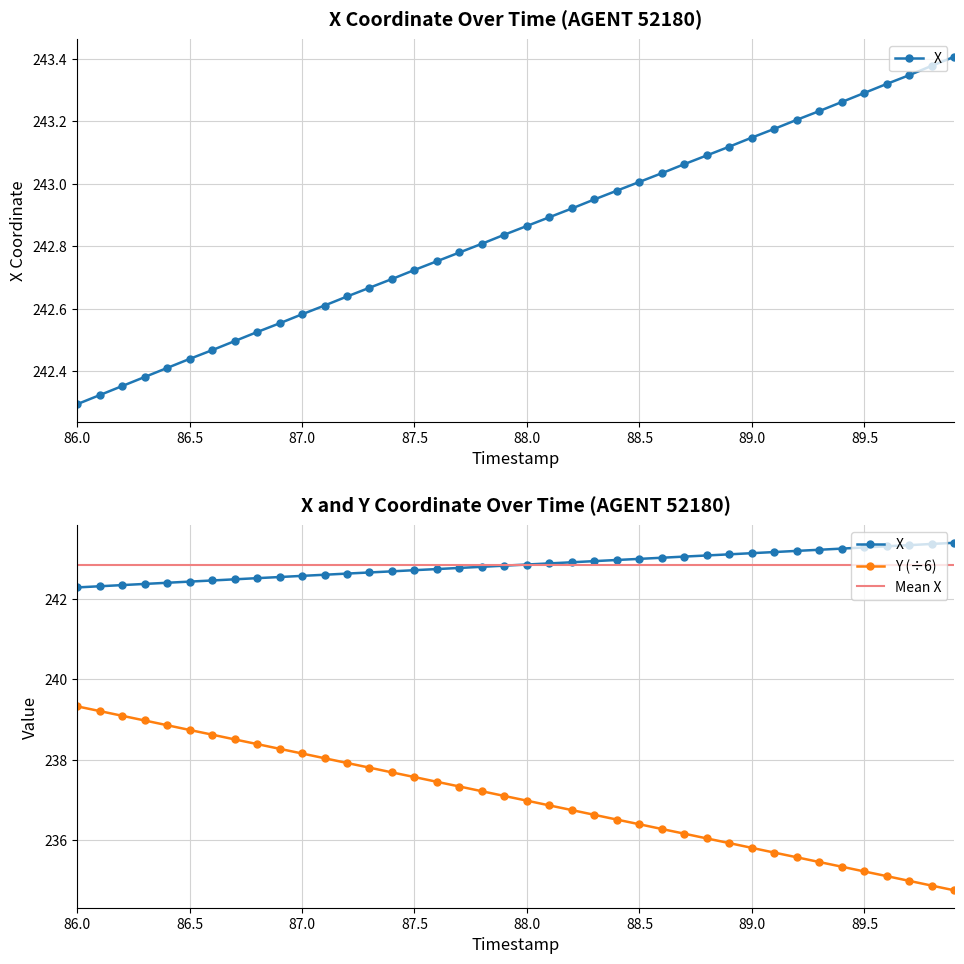

What is the label of the 23rd point from the right?

87.7